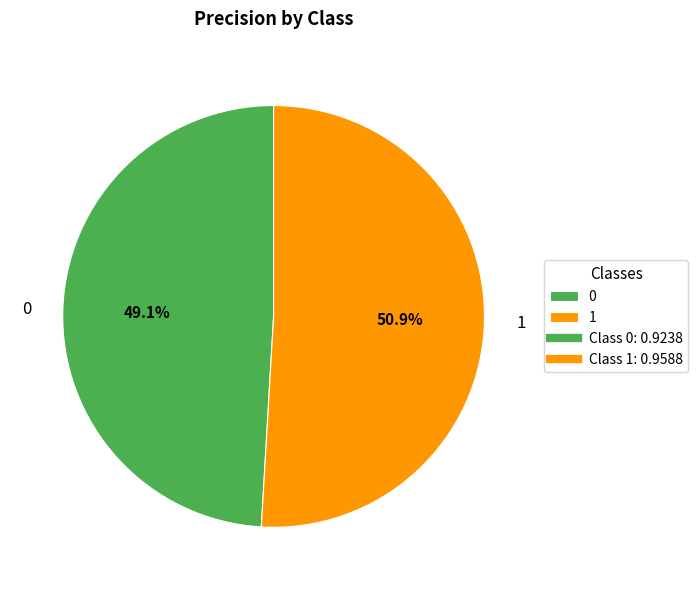

Is it true that 1 is 51% of the pie?

True